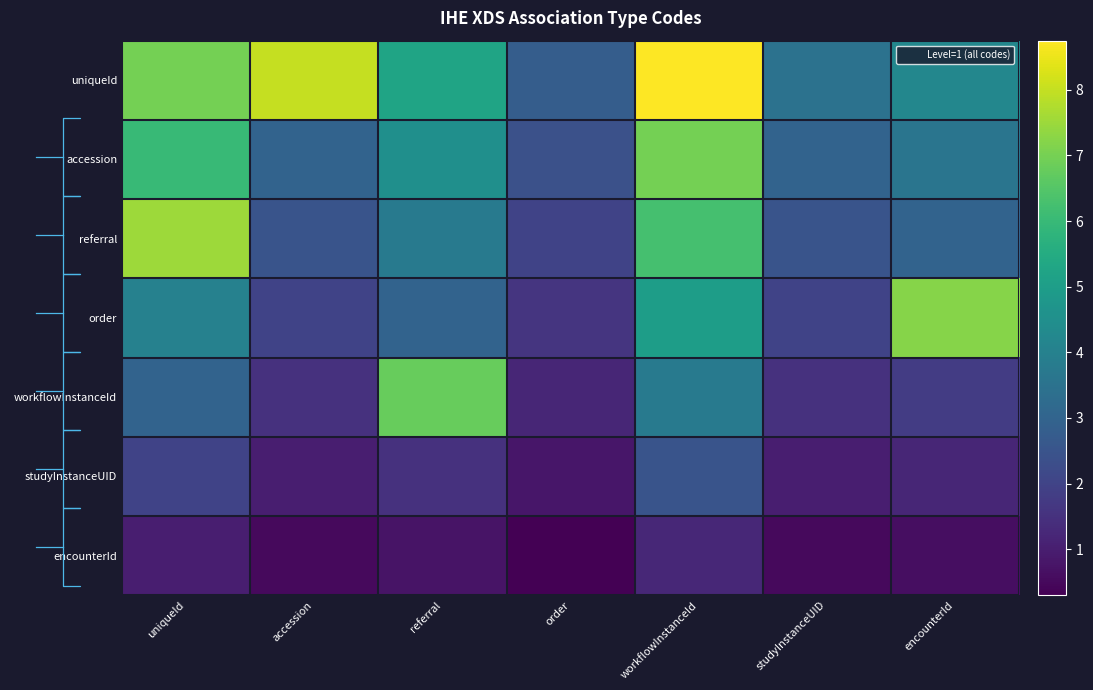

What is the total value across all series at accession?

18.5